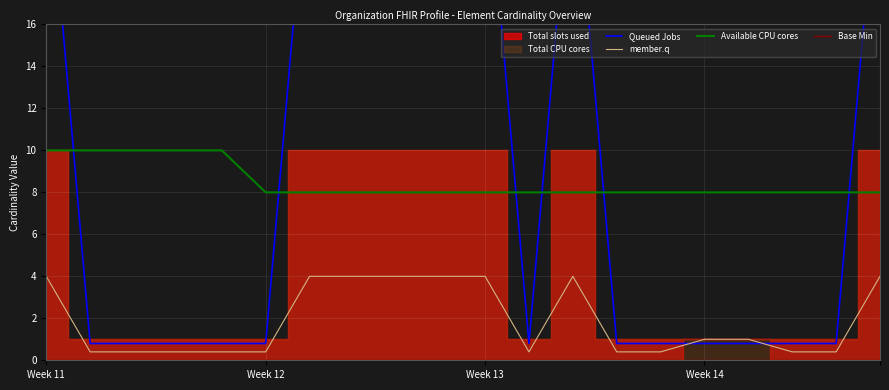

What is the value of the member.q point at the 2nd from the left?

0.4